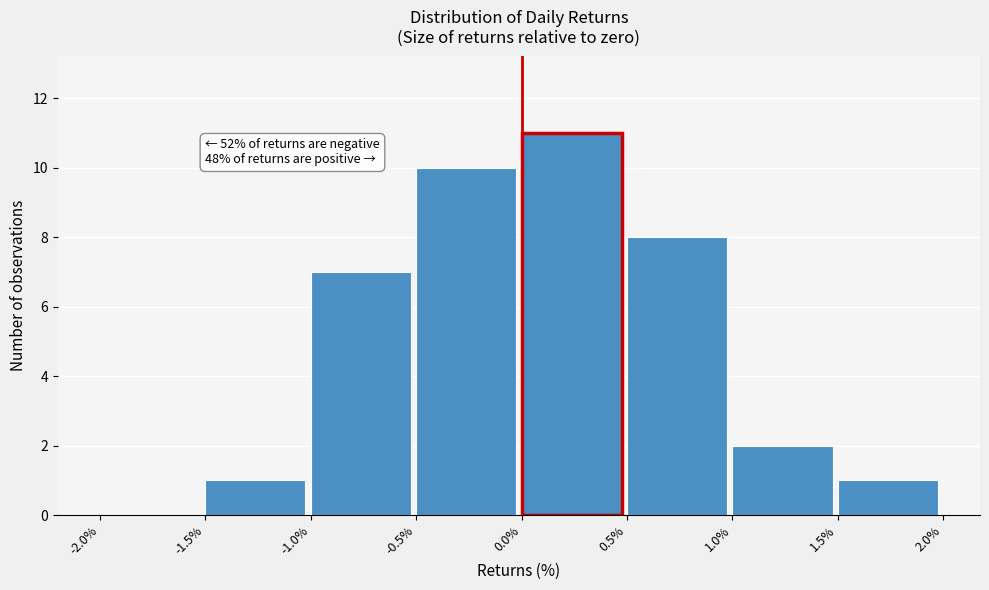

Which range on the x-axis has the tallest bar?

0.0% to 0.5%